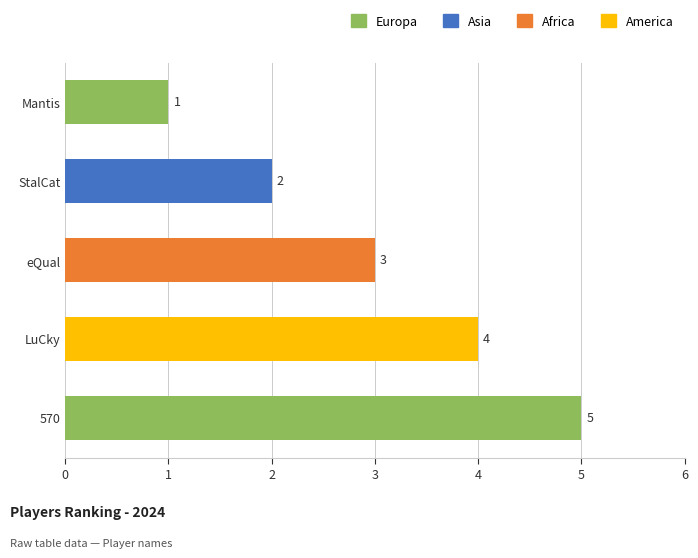

At which label is the value closest to 3?

eQual